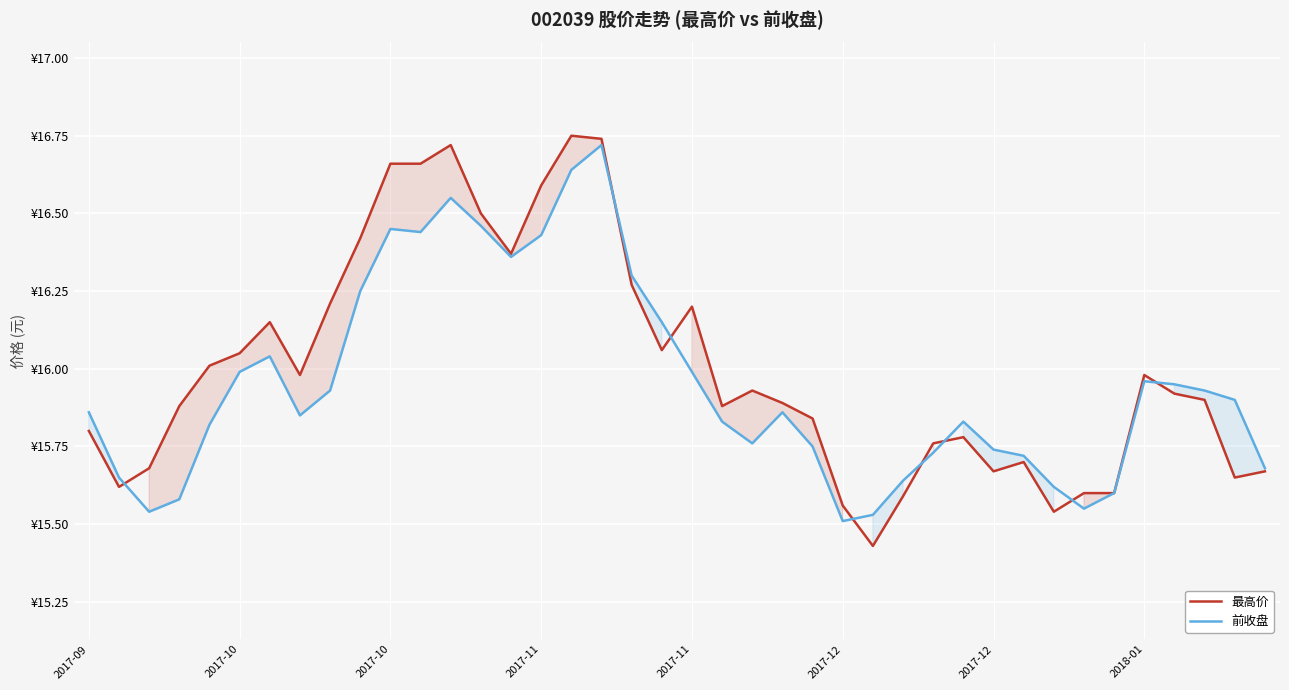

How many interior local valleys does the 最高价 series have?

9